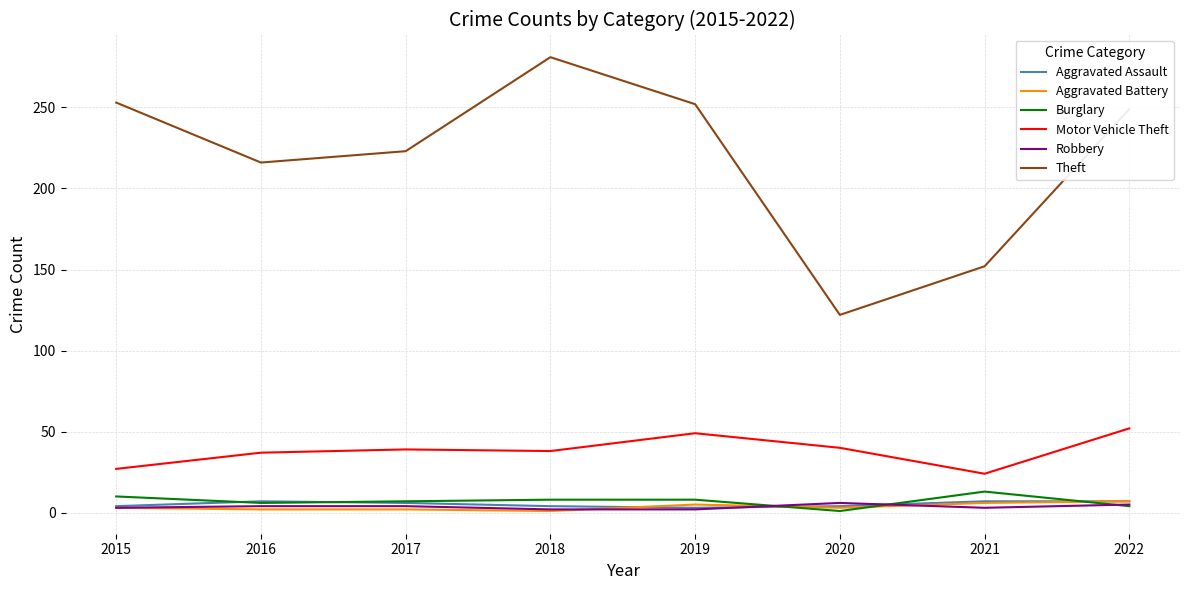

At which category does the chart reach its peak across all series?

2018